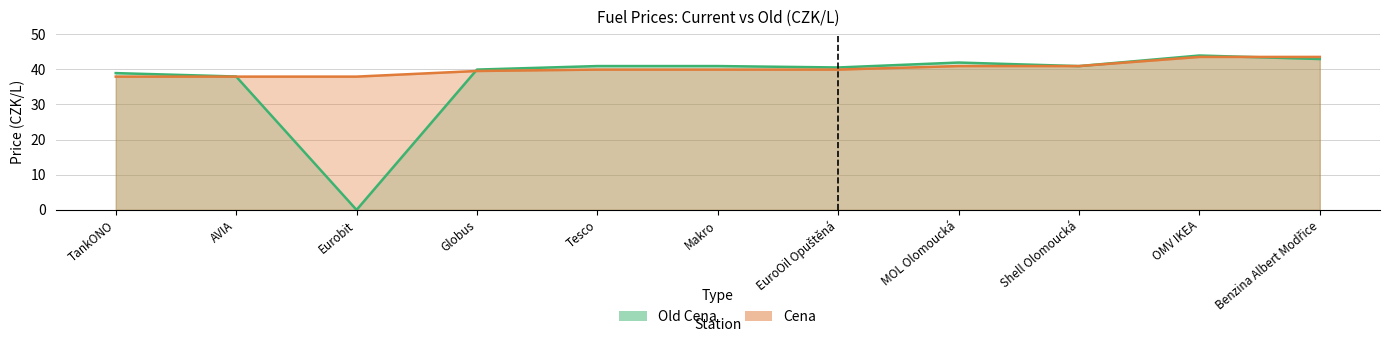

At which label is Cena closest to 40?

Tesco